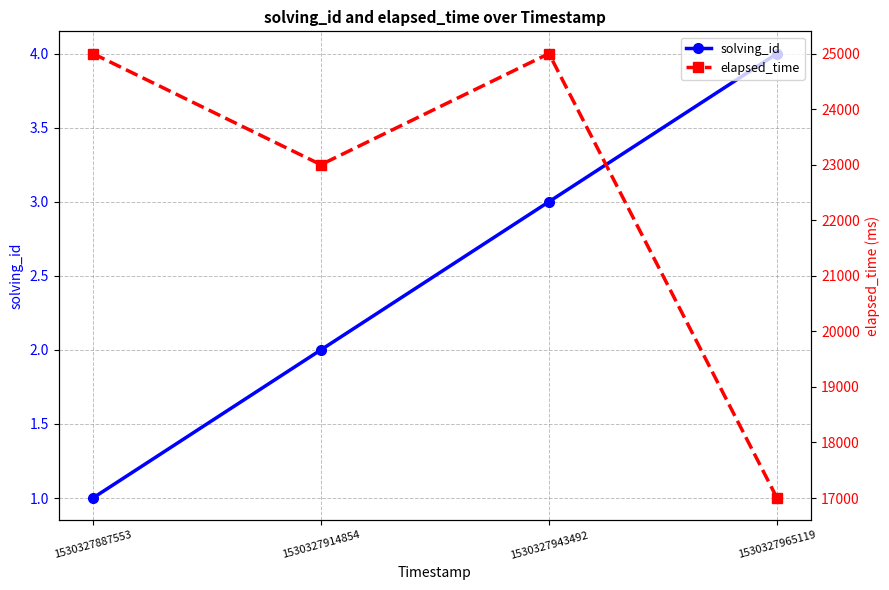

Between 1530327943492 and 1530327965119, which series saw the biggest shift?

elapsed_time